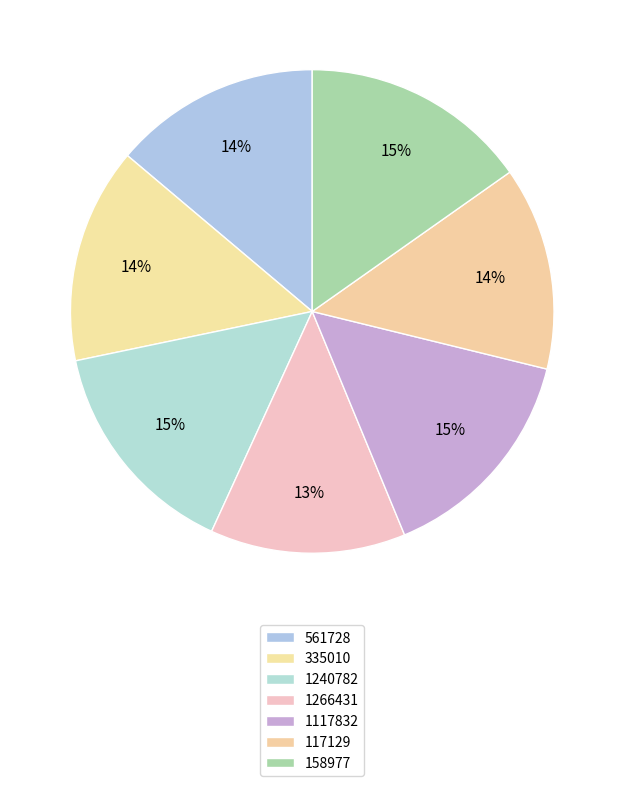

To the nearest percent, what is the combined percentage of 1117832 and 117129?

29%